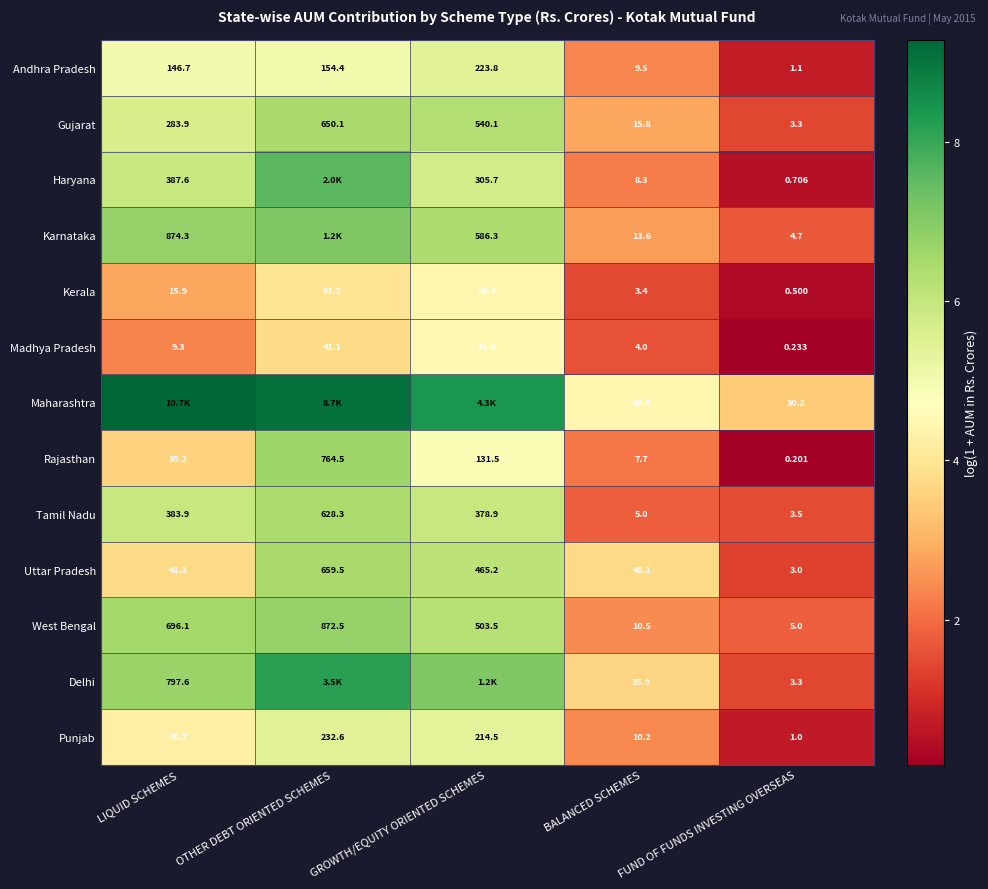

Is the value of Kerala at BALANCED SCHEMES greater than the value of Delhi at LIQUID SCHEMES?

No